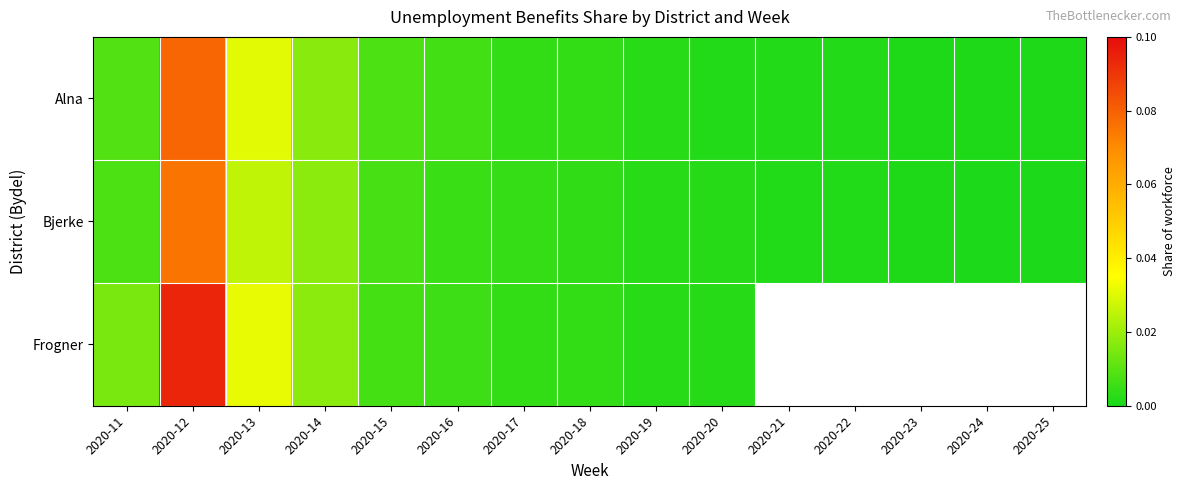

True or false: Bjerke has a value of 0.0 at 2020-21.

True